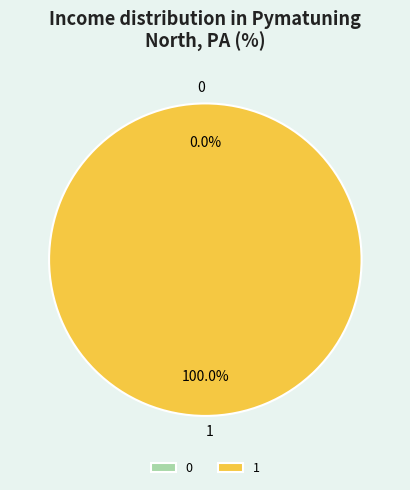

Which slice represents more than half of the pie?

1